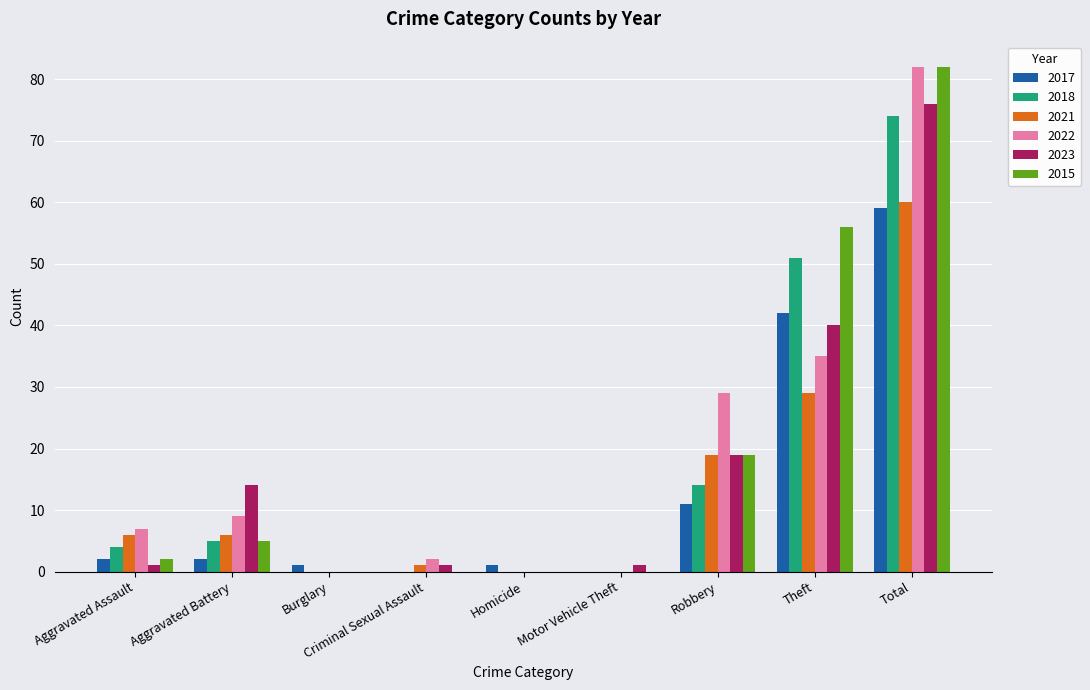

Between Robbery and Total, which series saw the biggest shift?

2015